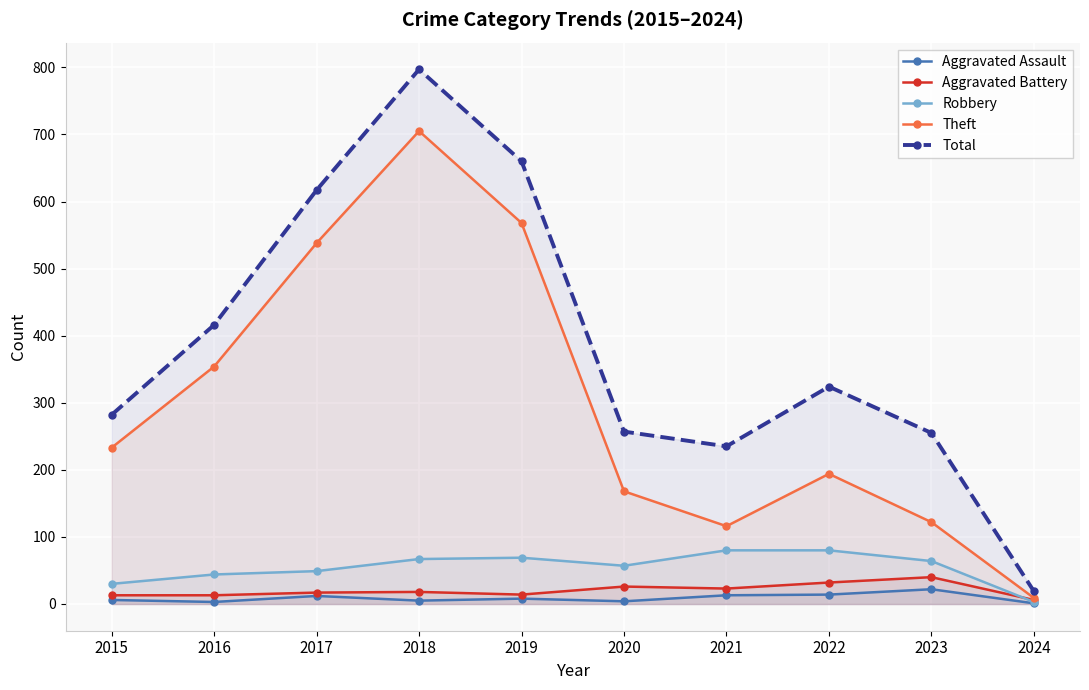

What is the spread (max minus min) of values at 2021?

222